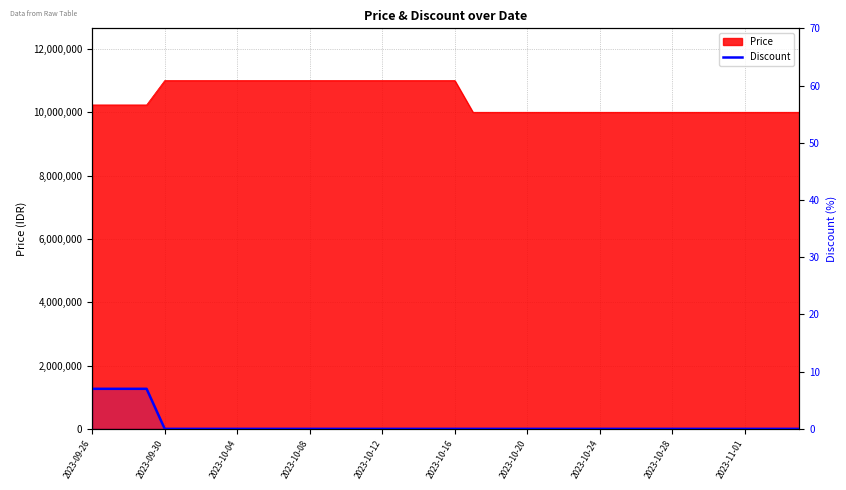

True or false: the data shows 0 at 33.

True